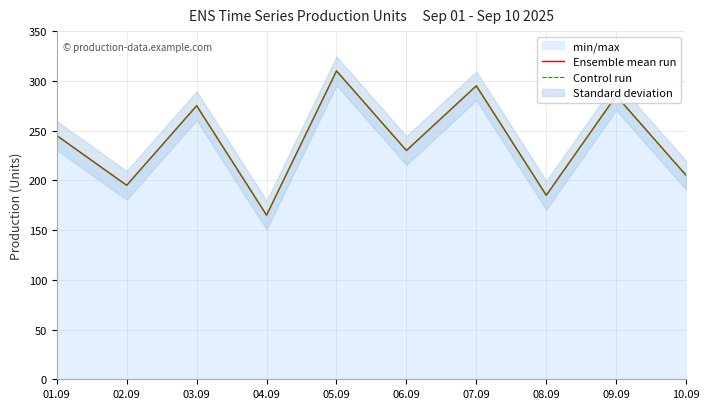

True or false: Ensemble mean run and Control run cross at least once.

False